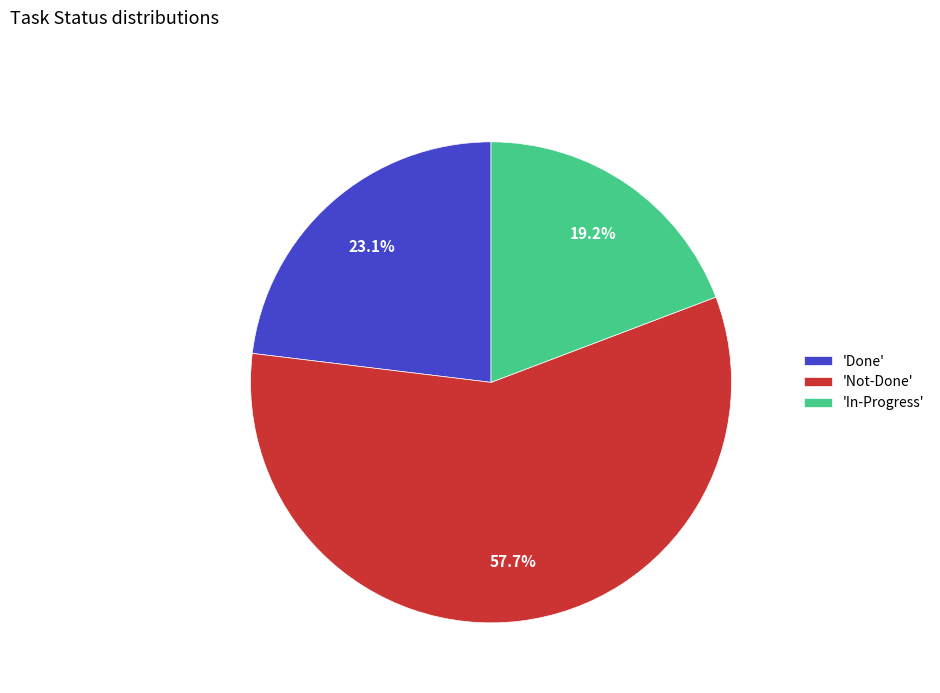

How much of the chart is everything except 'Not-Done'?

42.3%